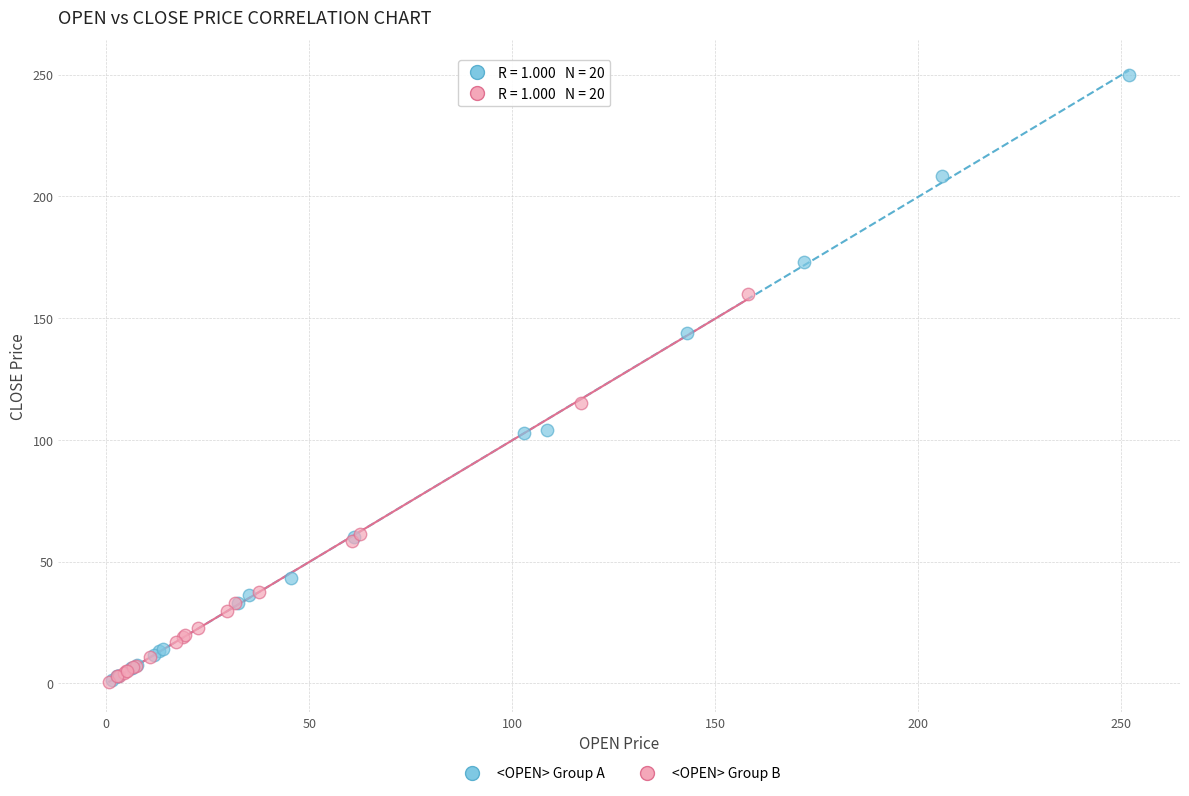

Which series reaches the maximum Y coordinate?

<OPEN> Group A